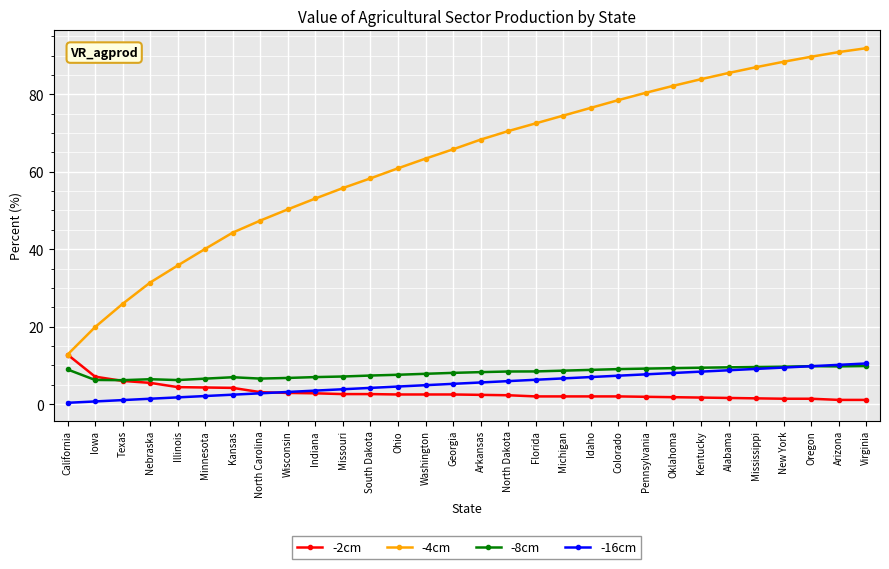

What is the label of the 17th point from the right?

Washington